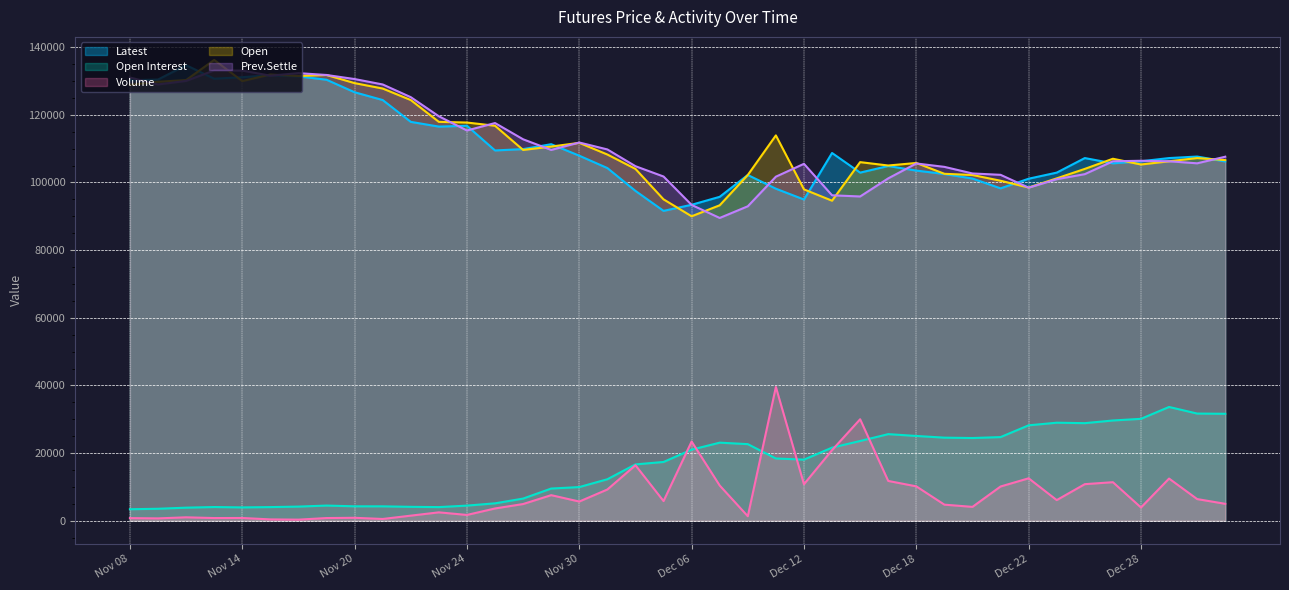

What position from the right is Dec 06?

20